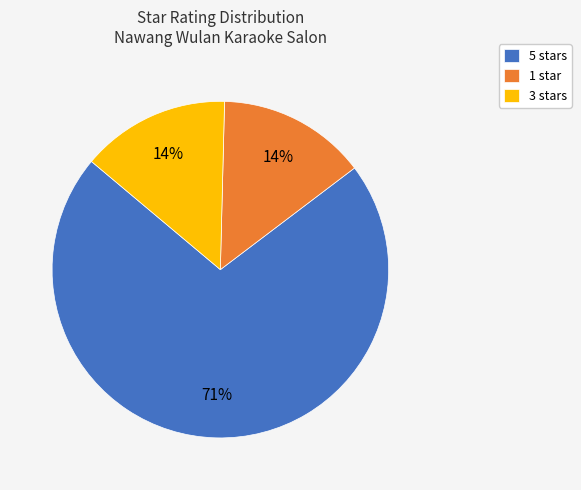

Is it true that 3 stars is 7% of the pie?

False